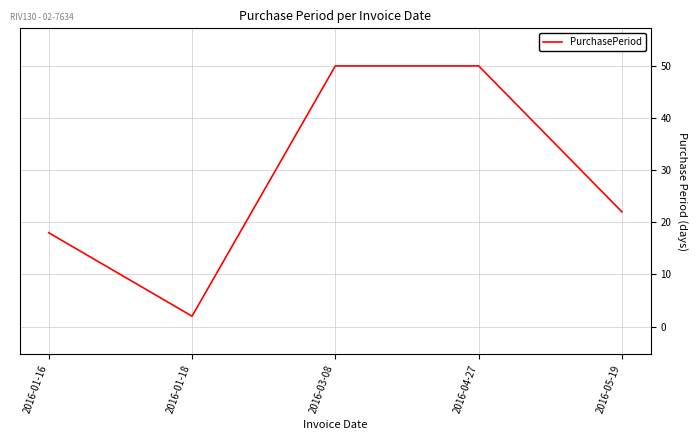

What is the maximum value shown in the chart?

50